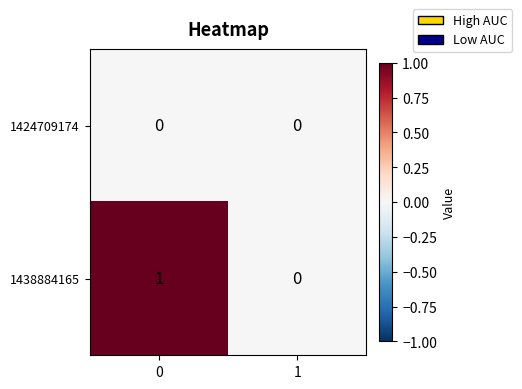

The value of 1424709174 at 1 is 0. True or false?

True